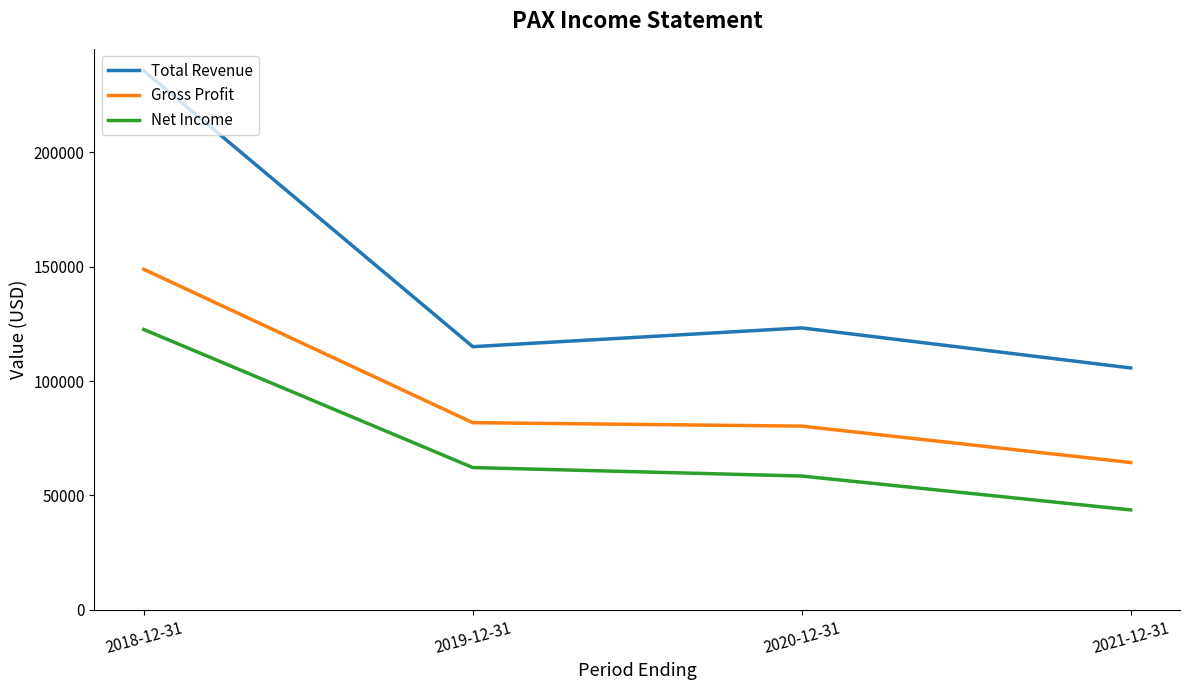

Does the chart display data point markers on the line(s)?

No